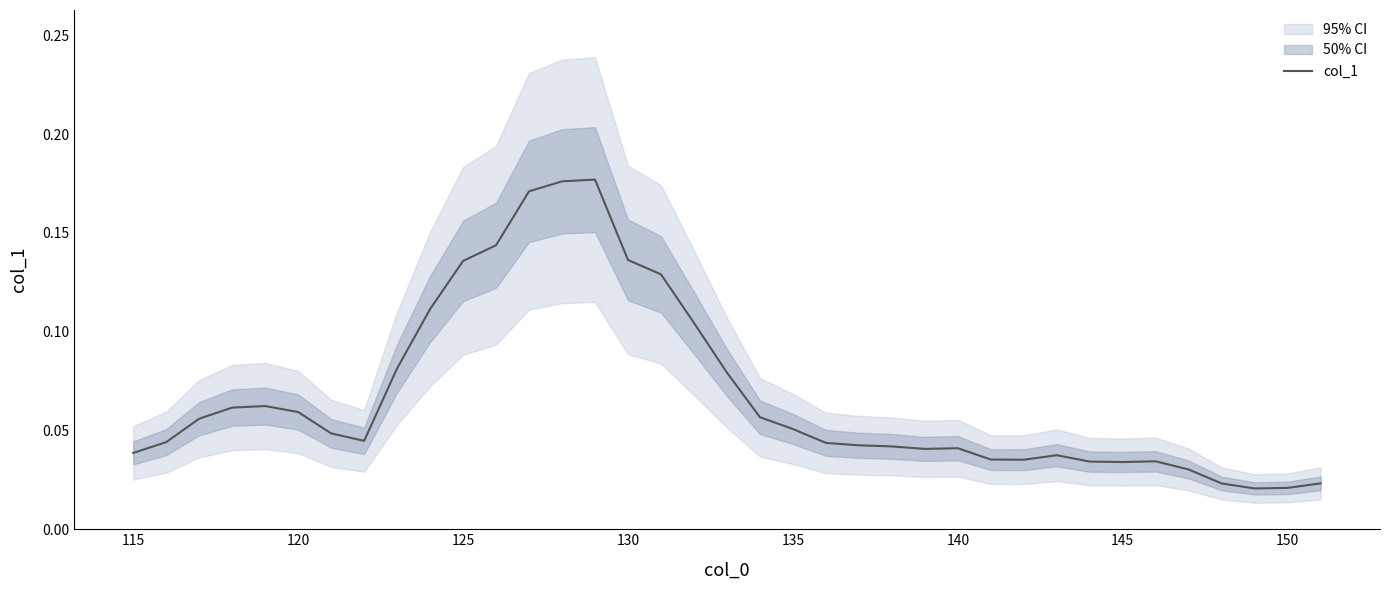

Does the chart have visible grid lines?

No